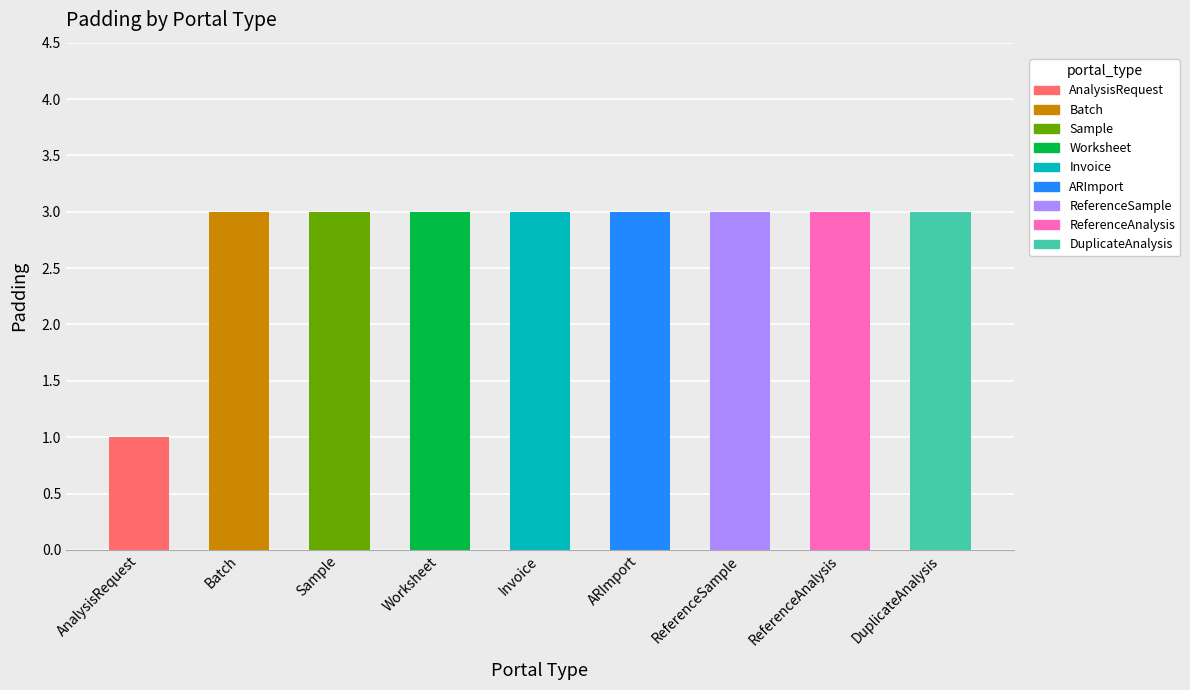

What is the greatest value displayed?

3